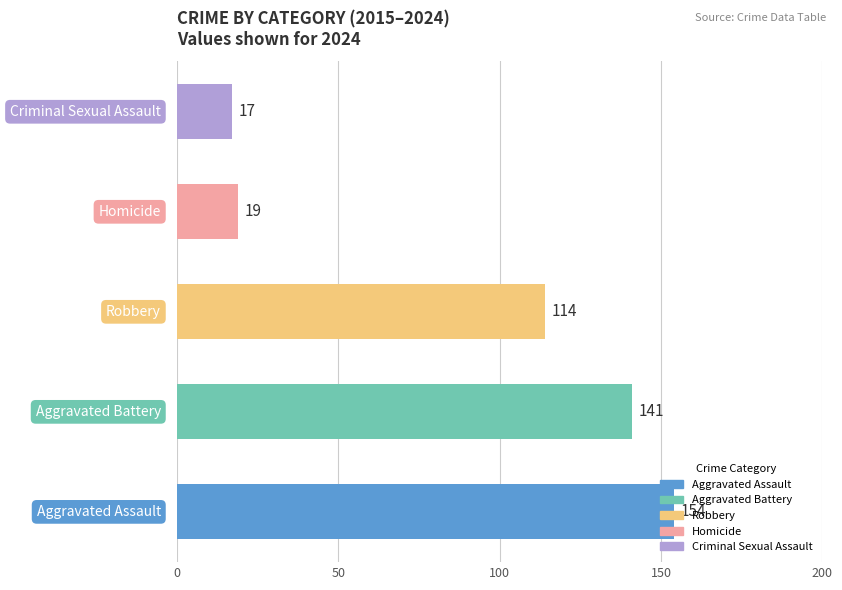

What is the minimum value shown in the chart?

17